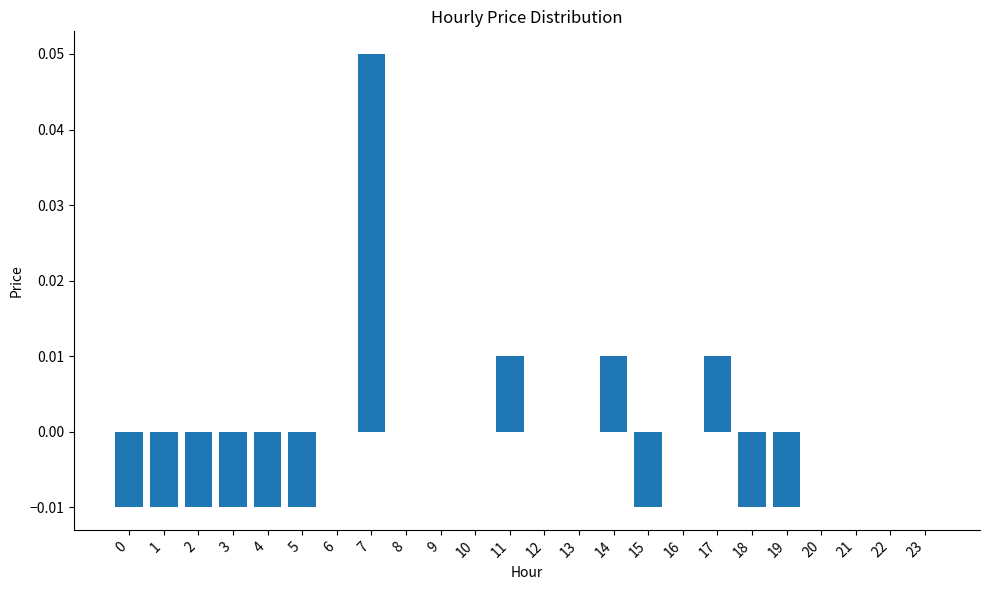

Which category has the highest value across all series?

7